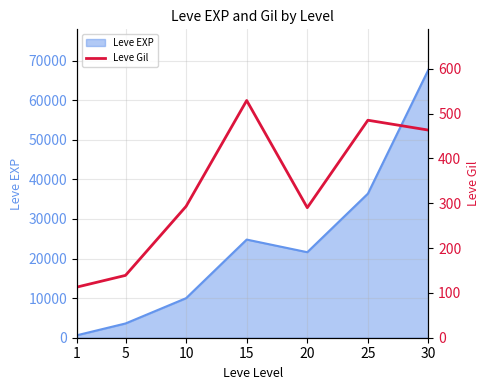

List the labels in order of Leve EXP value, smallest first.

1, 5, 10, 20, 15, 25, 30